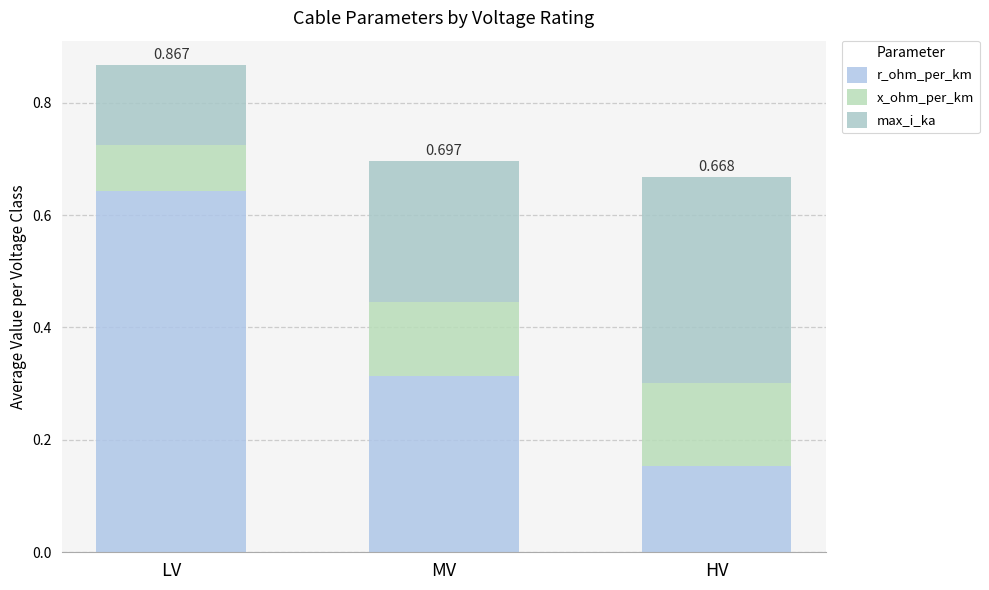

What is the value of the r_ohm_per_km bar at the 3rd from the left?

0.2